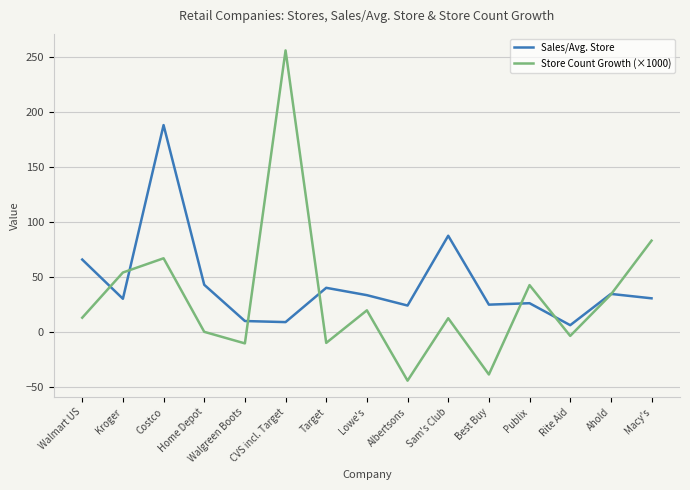

What is the average value of the Sales/Avg. Store series?

43.4